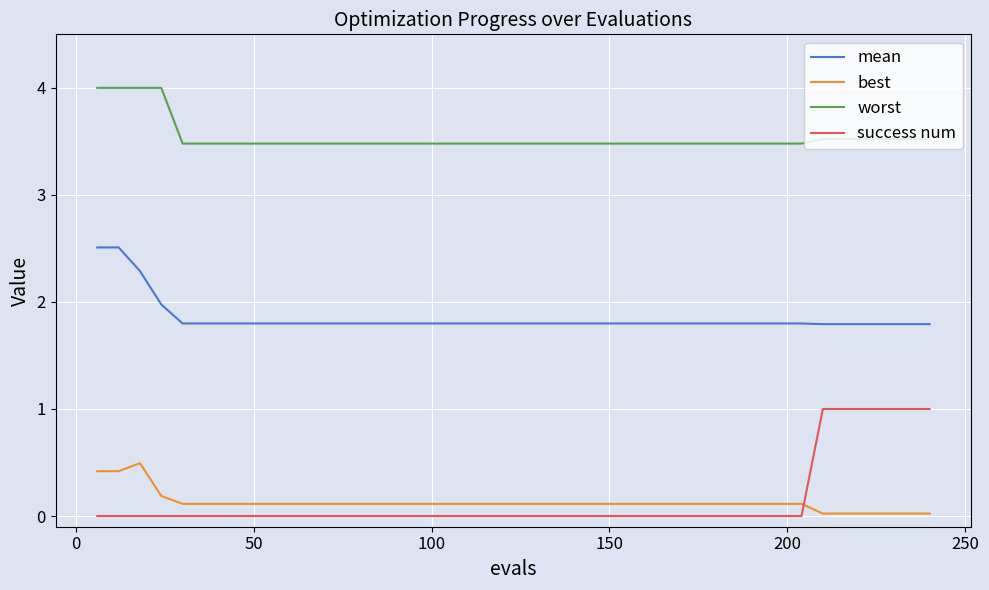

What is the maximum value shown in the chart?

4.0